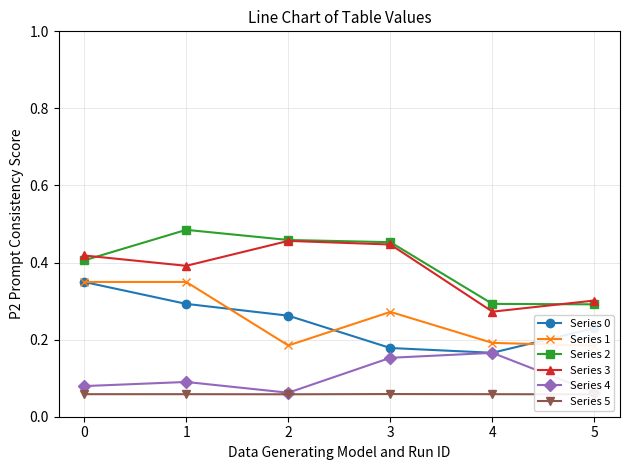

What is the approximate value of Series 5 at 3?

0.1